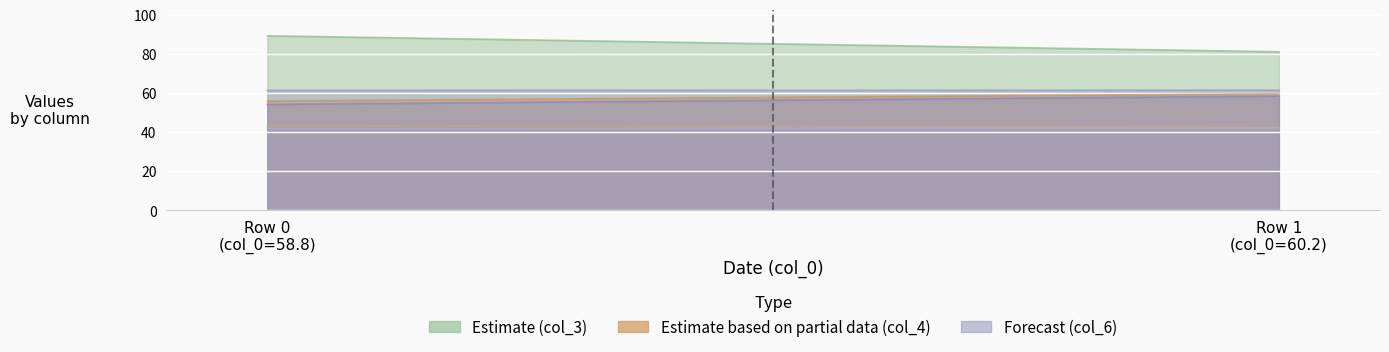

What is the smallest value displayed?

41.7